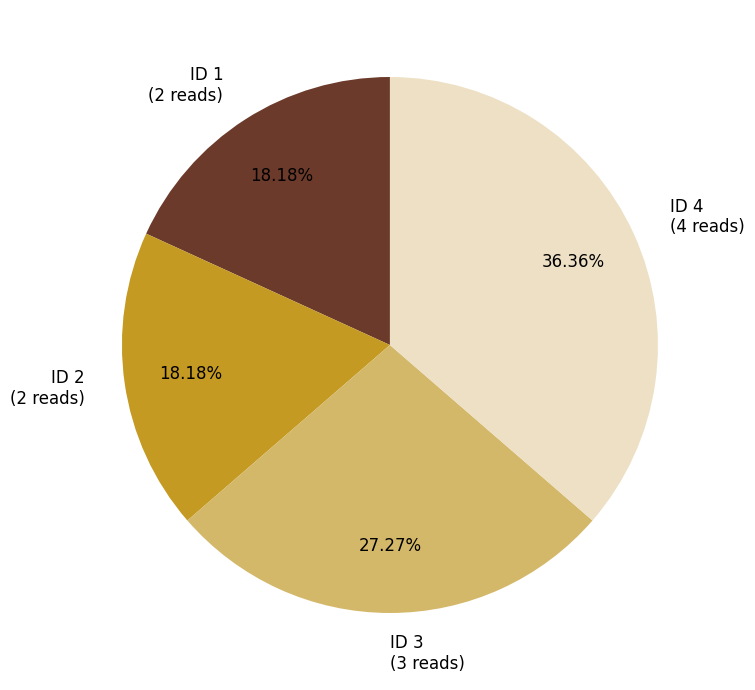

Does ID 1 (2 reads) account for over 50% of the chart?

No